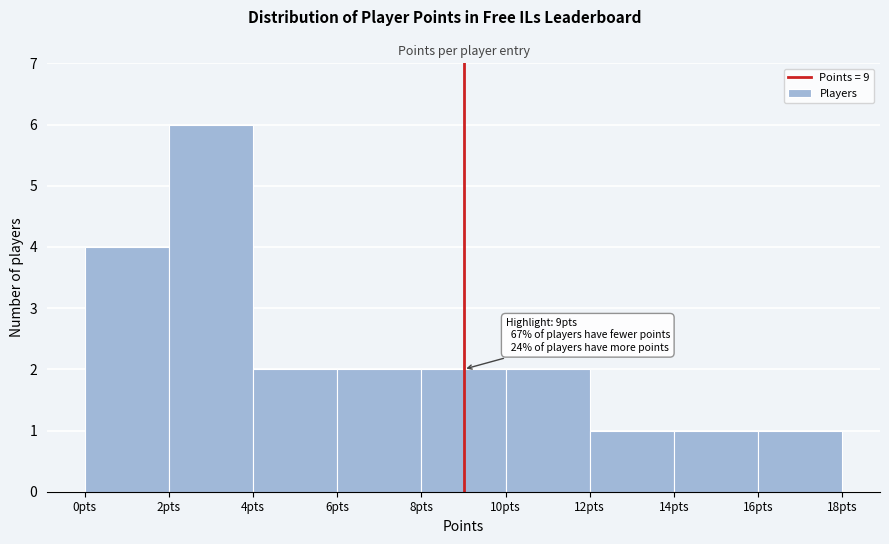

Over which range of the x-axis is the bar tallest?

2 to 4